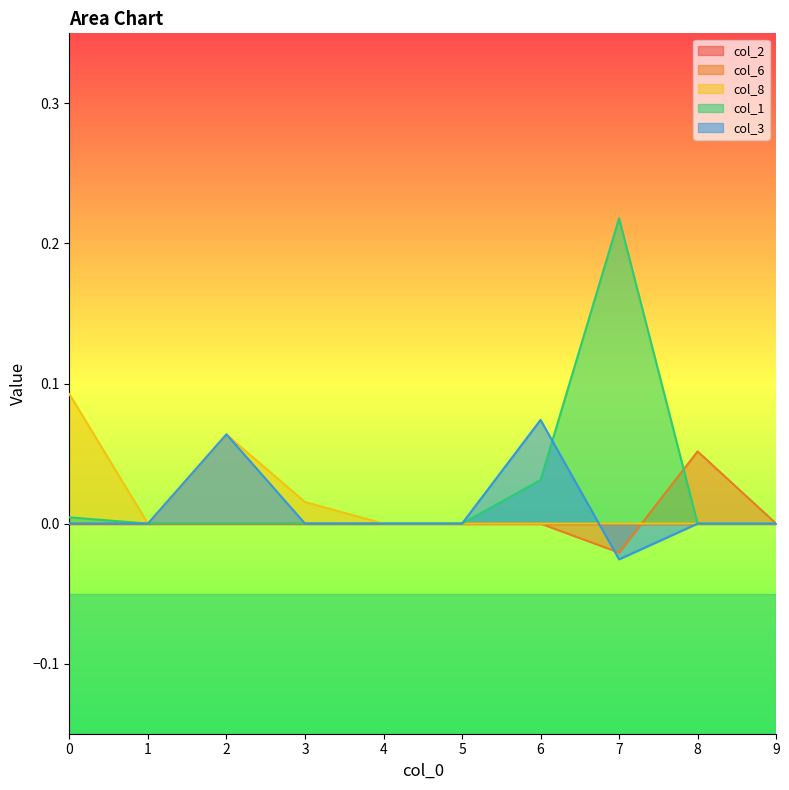

Which series changed the most between 7 and 8?

col_1